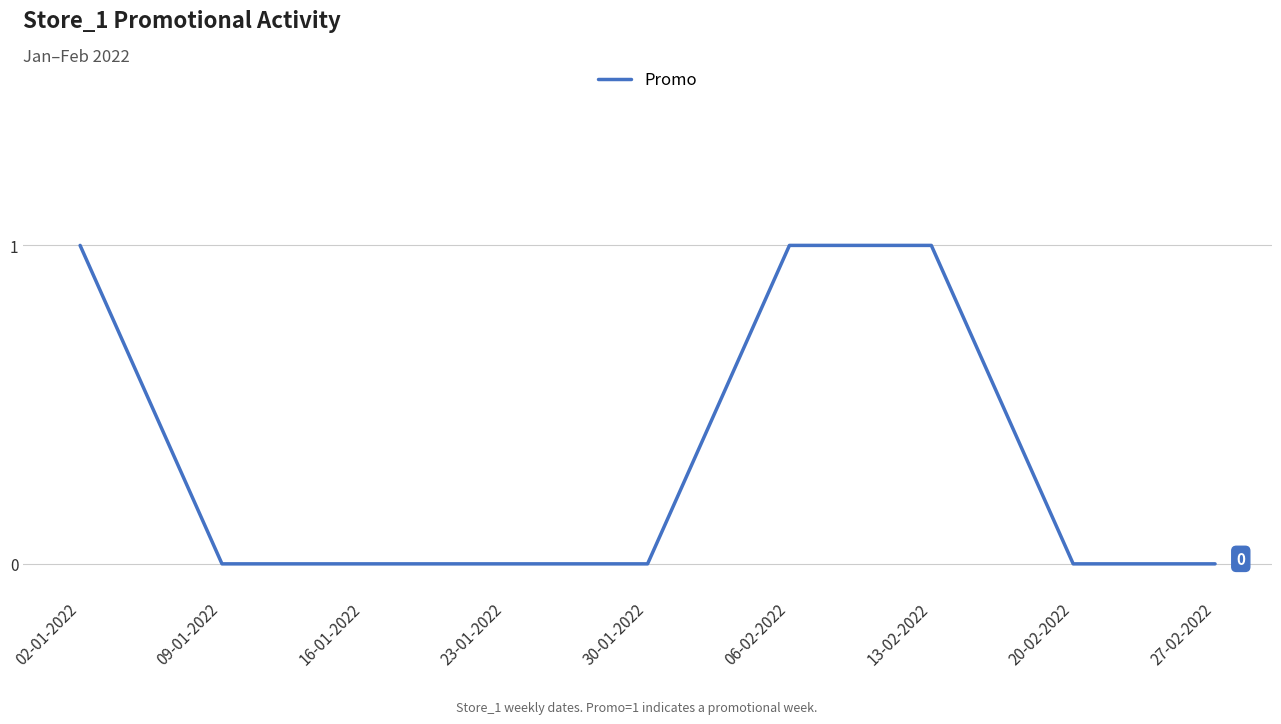

Reading left to right, transcribe all the data shown in this chart.

1	0	0	0	0	1	1	0	0